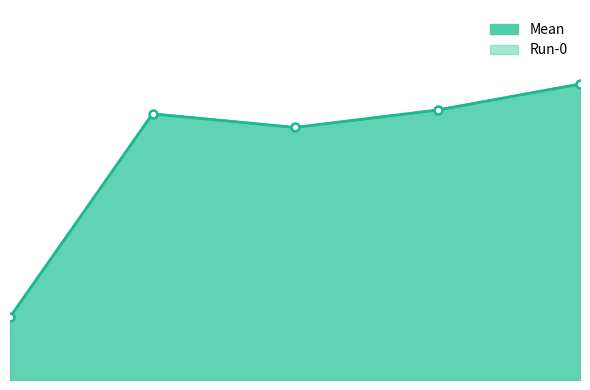

Where is the first local minimum for Mean?

2